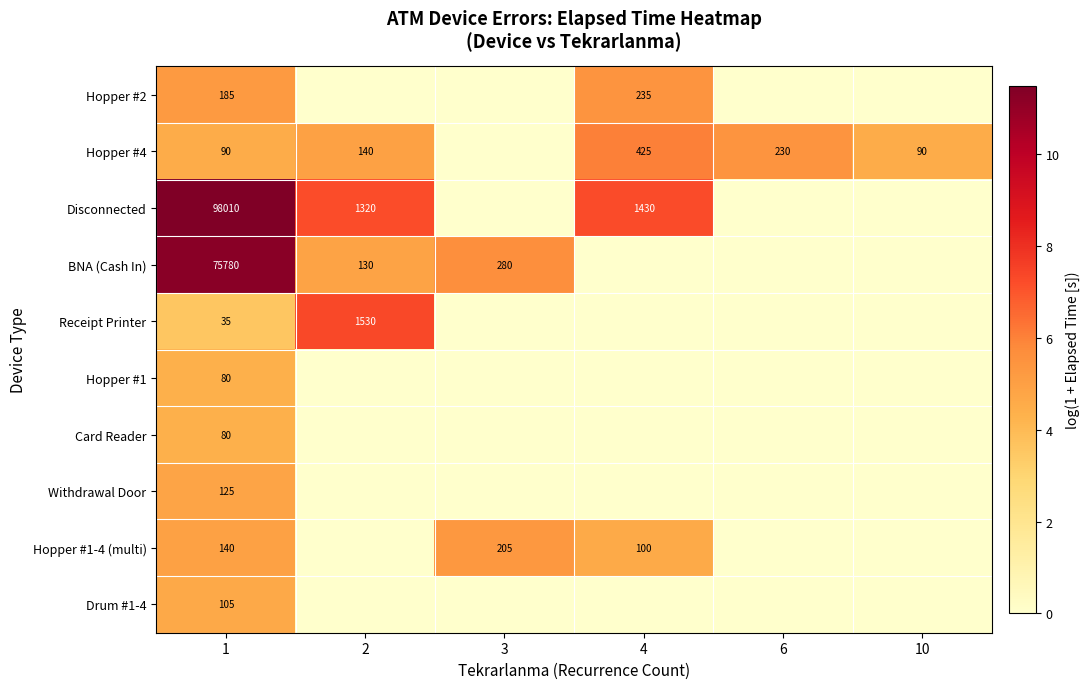

True or false: Hopper #4 has a value of 210 at 2.

False